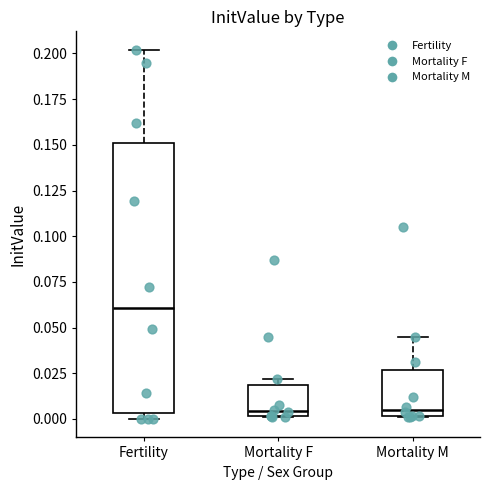

Reading left to right, read every box against the y-axis: the position of its median line, the range the box covers, and the ends of its whiskers. The values are not printed on the chart, so give them approximately, as read against the axis.

Fertility: median 0.060, box 0.005 to 0.150, whiskers 0.000 to 0.200
Mortality F: median 0.005, box 0.000 to 0.020, whiskers 0.000 to 0.020 (just above the box's upper edge)
Mortality M: median 0.005, box 0.000 to 0.025, whiskers 0.000 to 0.045